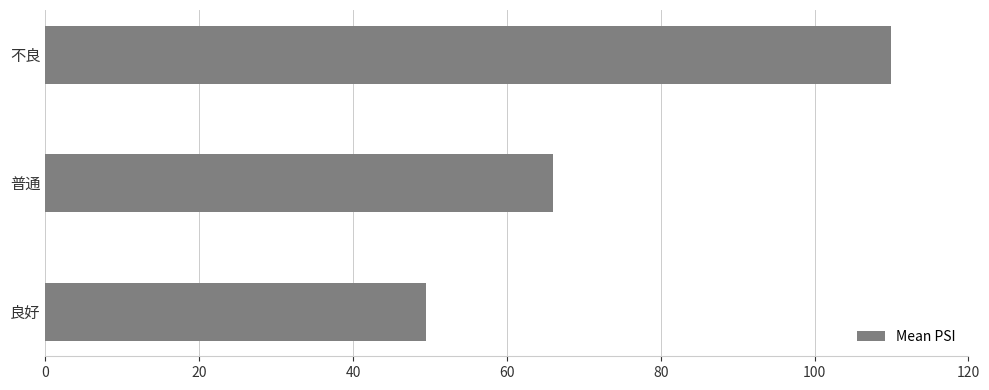

Does the chart contain any negative values?

No